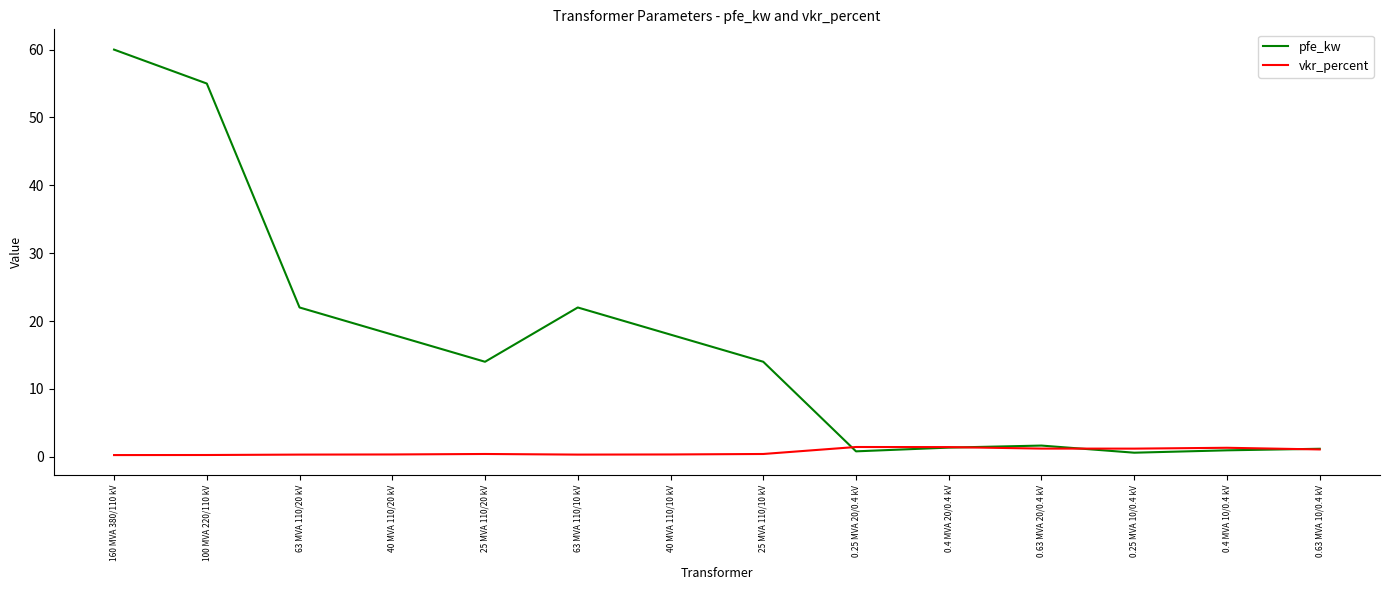

The vkr_percent series shows 0.3 at 40 MVA 110/20 kV. True or false?

True